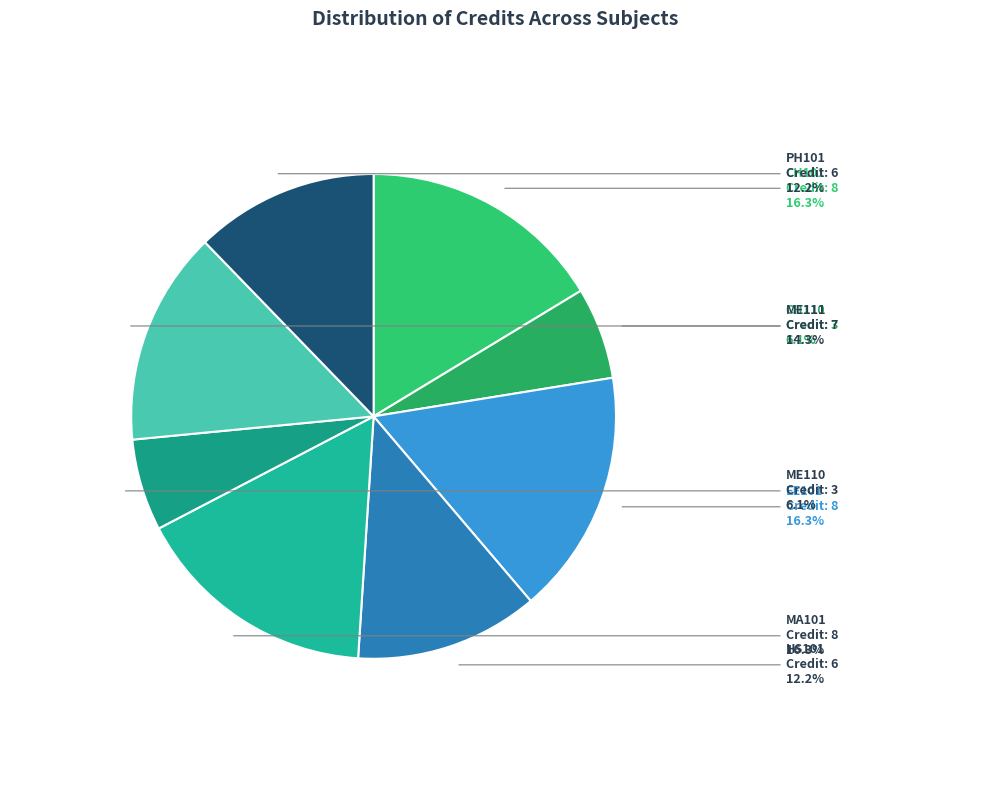

Approximately how many times larger is the value at EE101 compared to ME111?

1.1